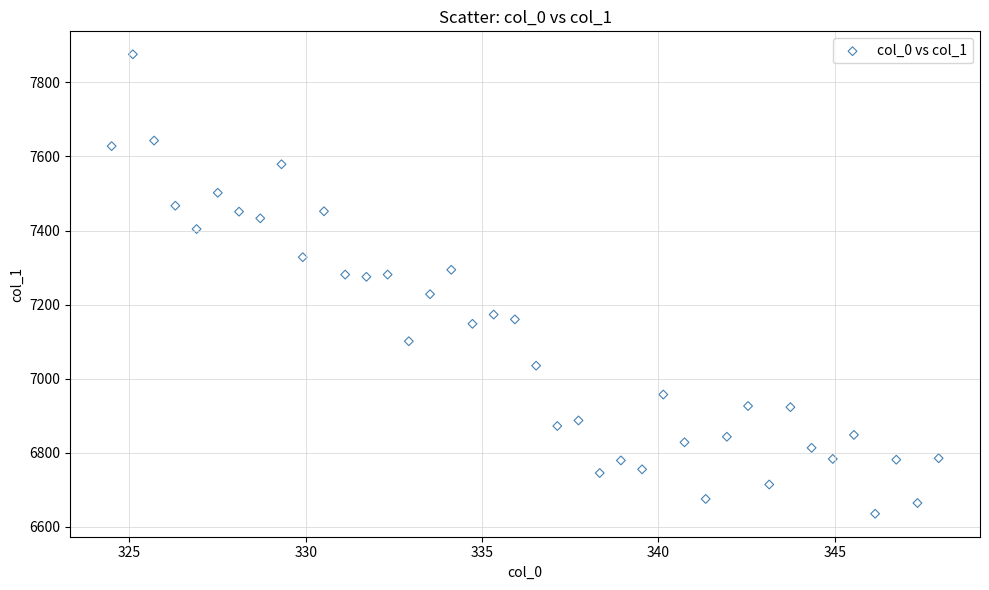

What is the range of Y values (max minus min)?

1241